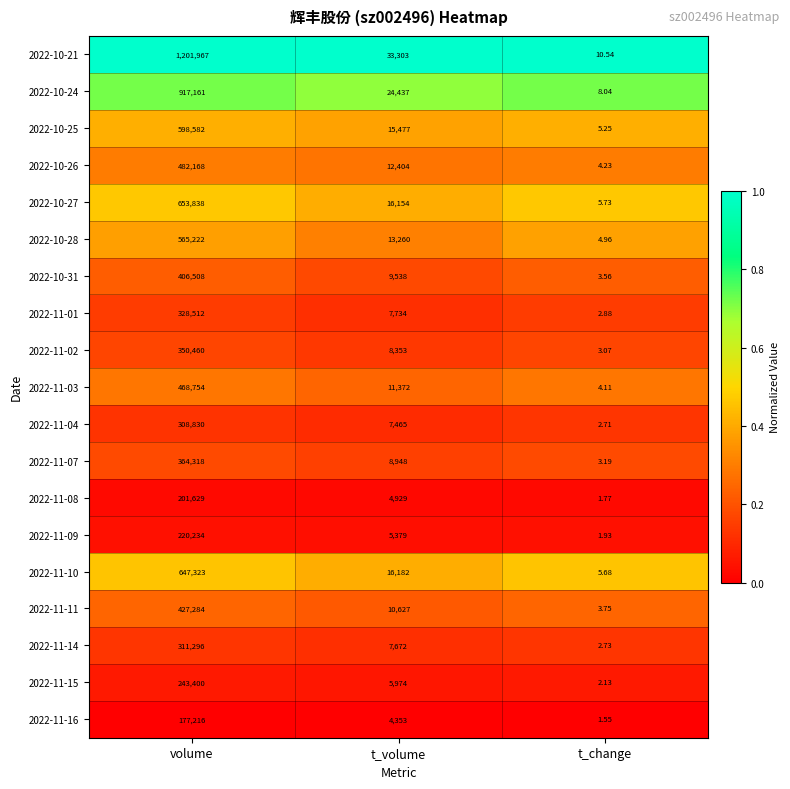

At which category does the chart reach its minimum across all series?

t_change